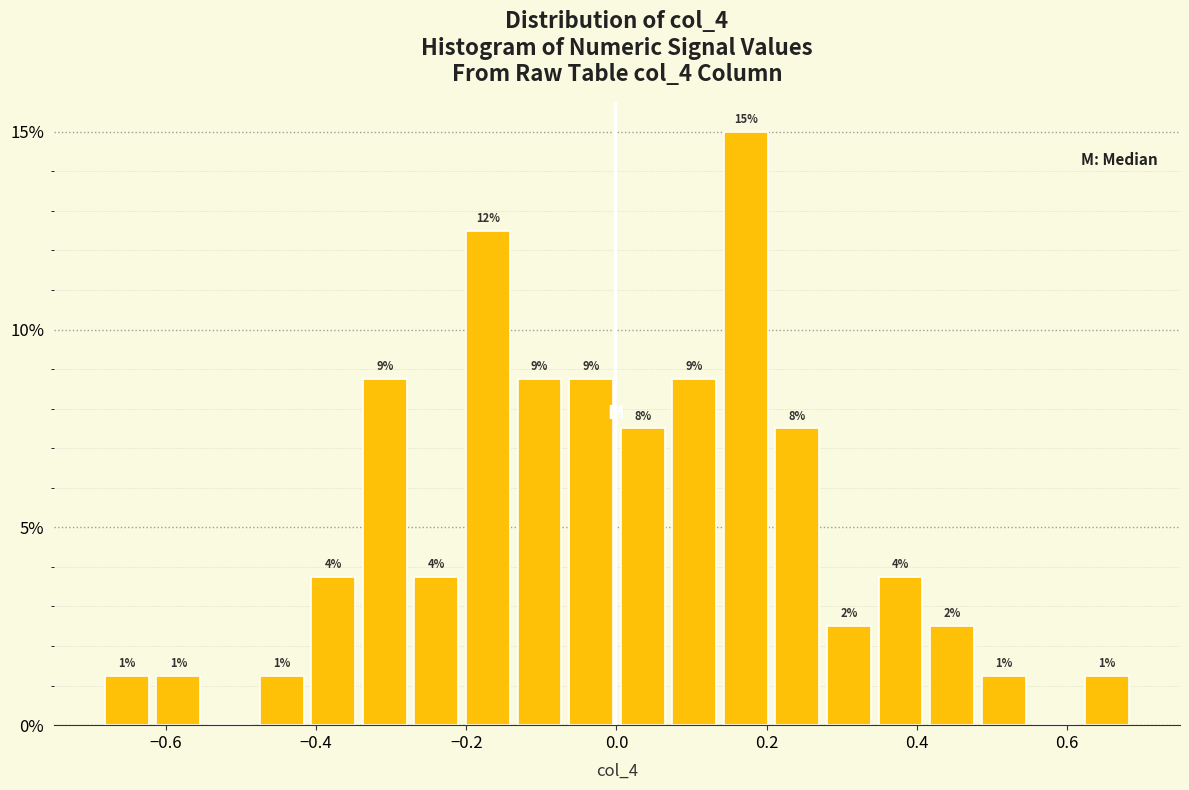

Around what value on the x-axis is the tallest bar? Give the approximate position of its centre, as read against the axis.

0.18